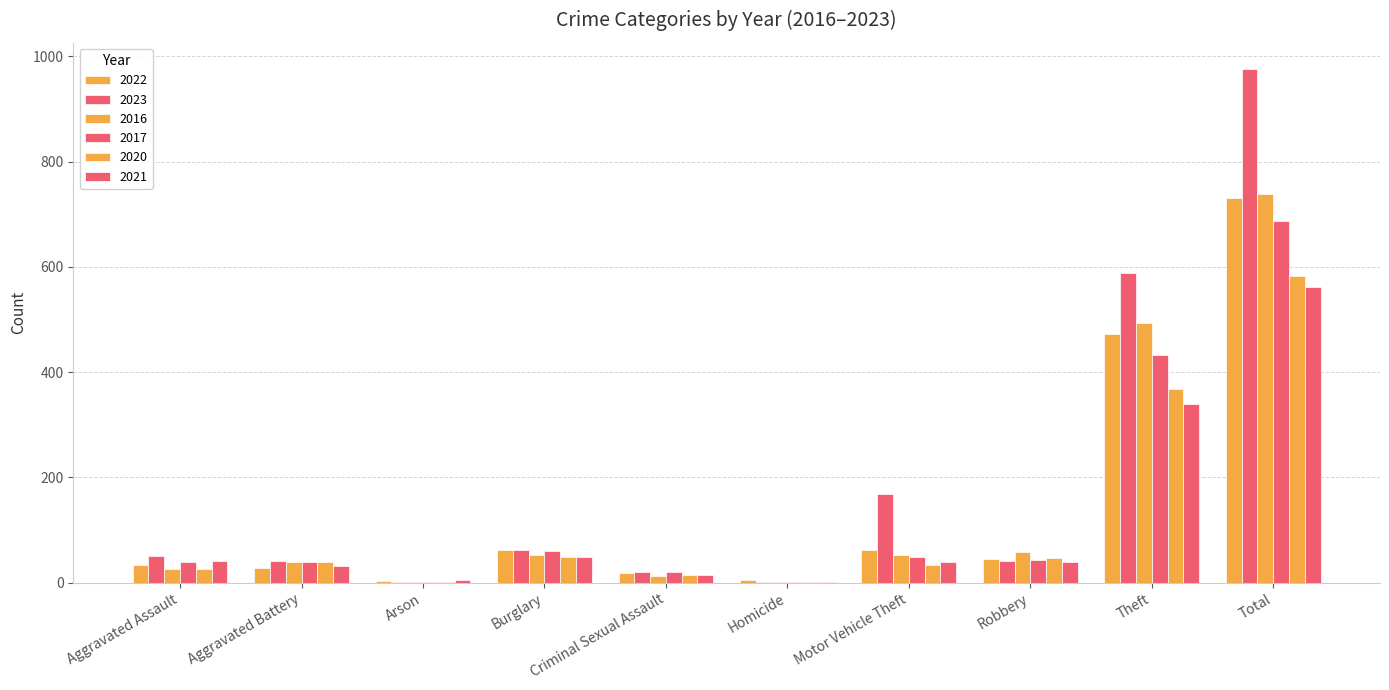

At which label is 2020 closest to 292?

Theft